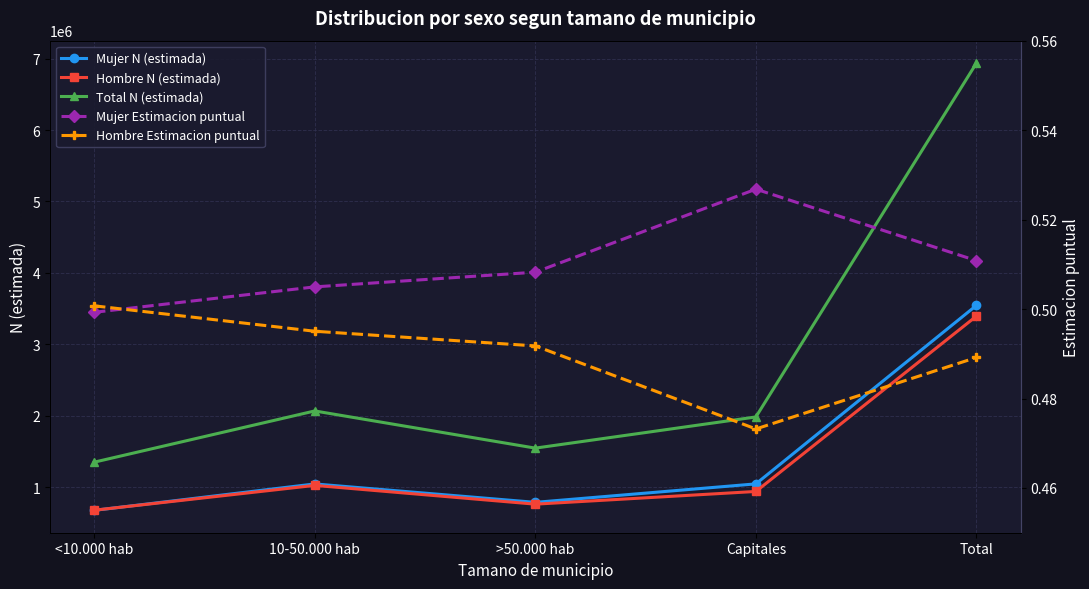

Which category has the highest value in the Mujer Estimacion puntual series?

Capitales